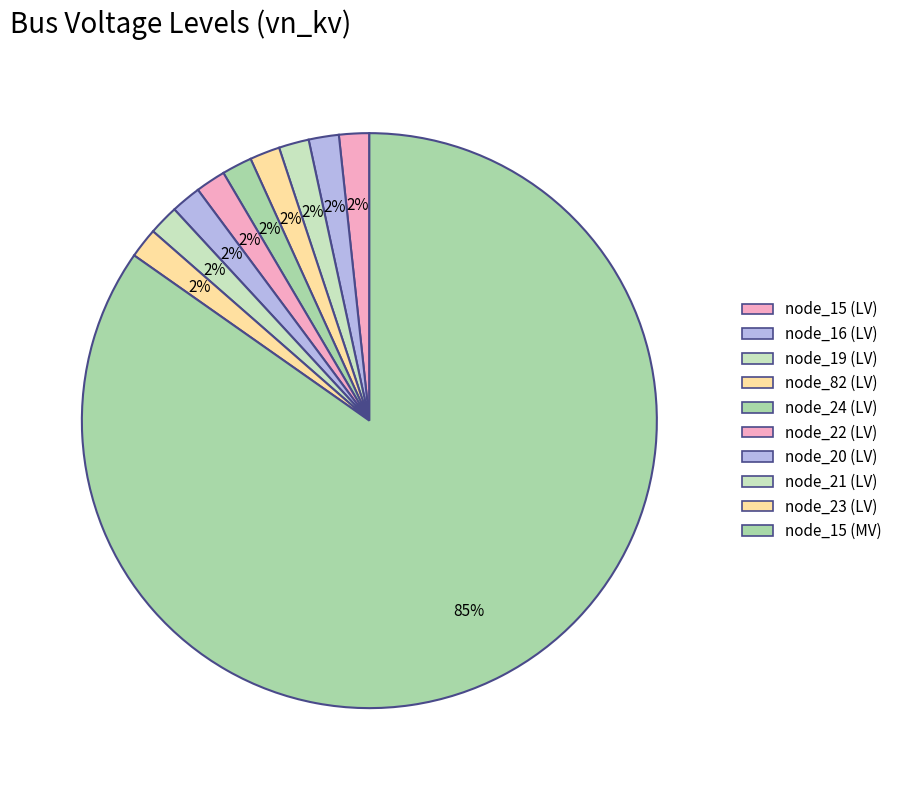

Which category has the biggest portion of the pie?

bus_MV_0_node_15